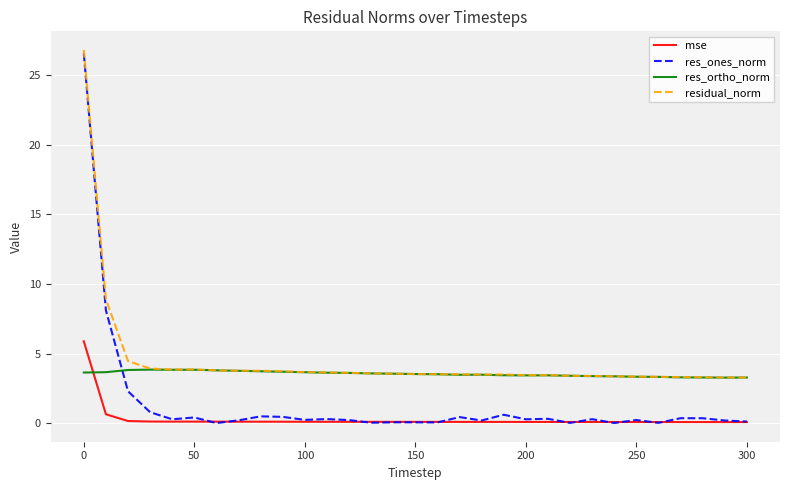

What is the sum of all res_ones_norm values?

44.3